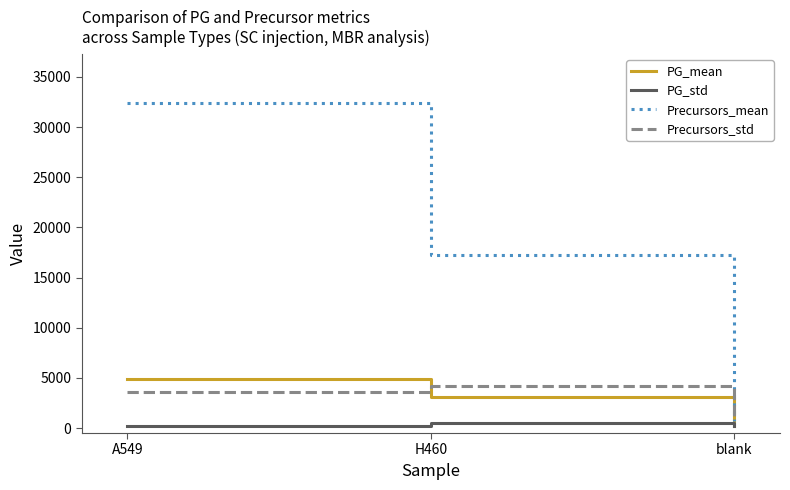

Which series has the largest range (max minus min)?

Precursors_mean